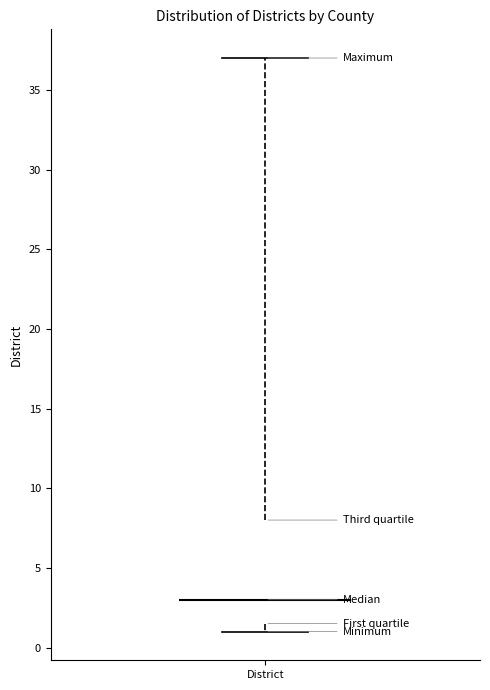

Transcribe this box plot: give where the median line is, the range the box spans, and where the two whiskers end, as read against the y-axis. The values are not printed on the chart, so give them approximately, as read against the axis.

median 3.0, box 1.5 to 8.0, whiskers 1.0 to 37.0